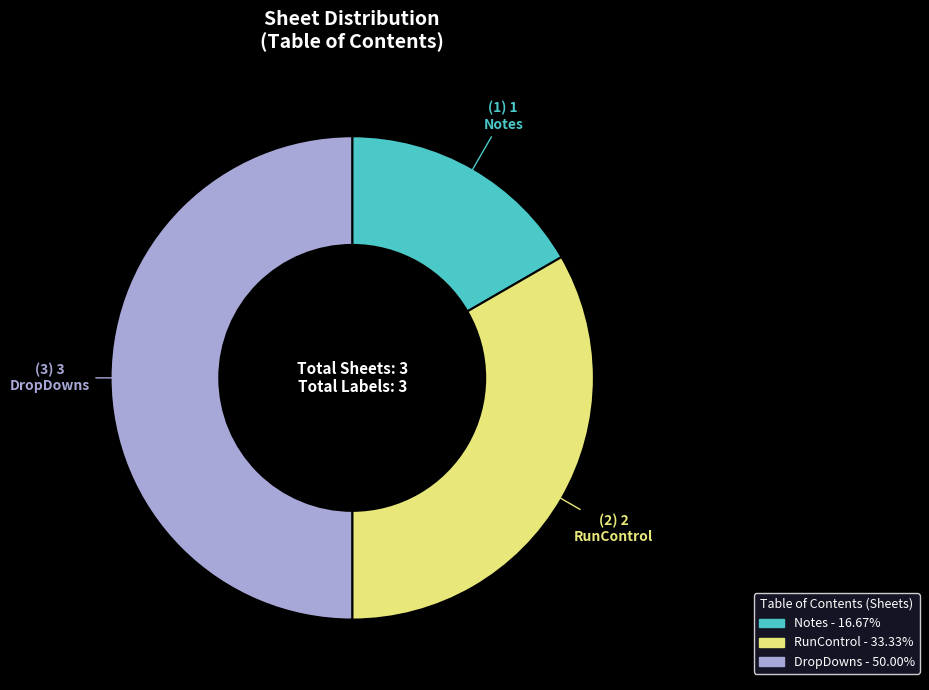

Rank the categories by value from highest to lowest.

DropDowns, RunControl, Notes